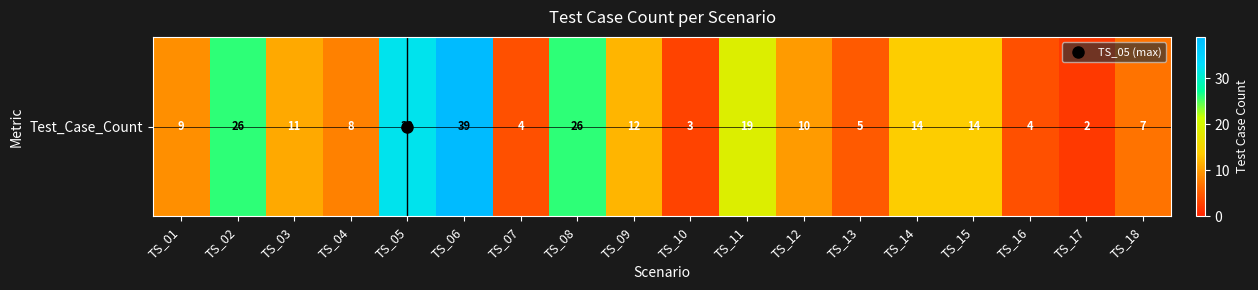

The chart shows a value of 12 at TS_09. True or false?

True